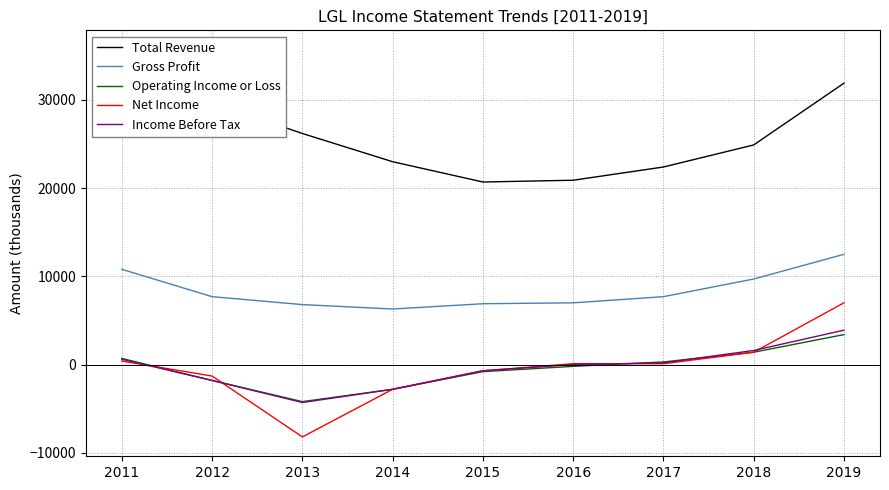

What is the average value of the Total Revenue series?

26156